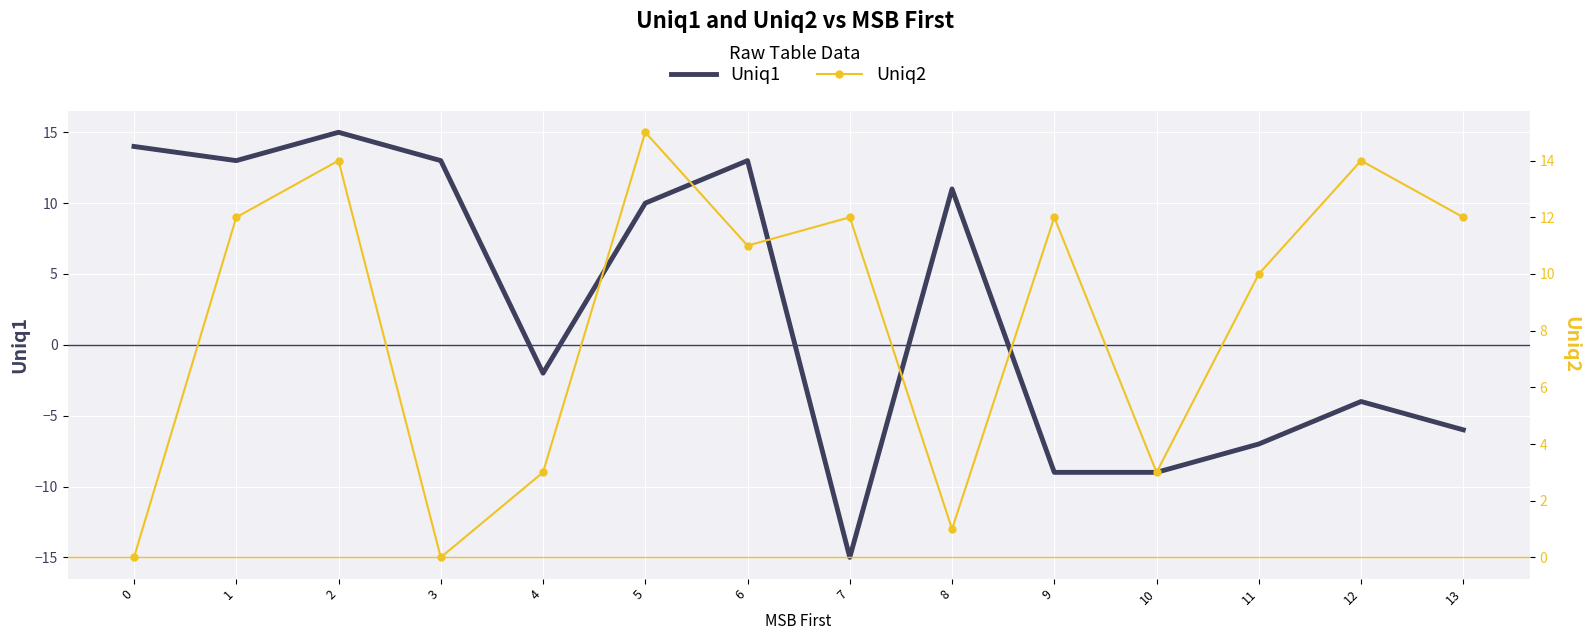

At how many categories does at least one series exceed -6?

14